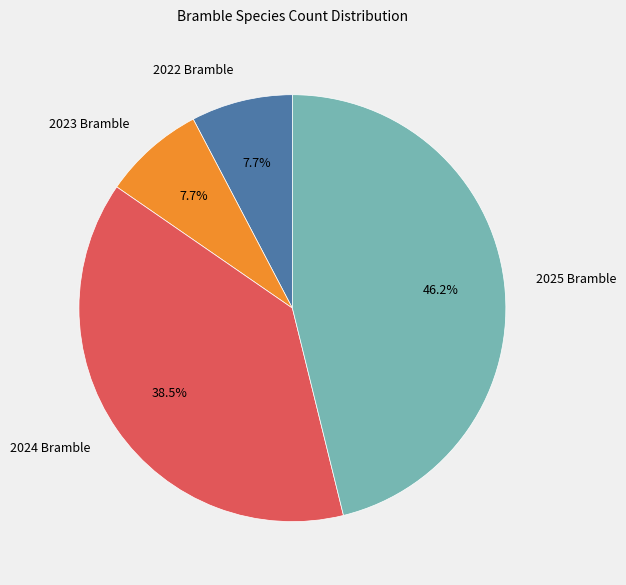

Approximately how many times larger is the value at 2024 Bramble compared to 2023 Bramble?

5.0